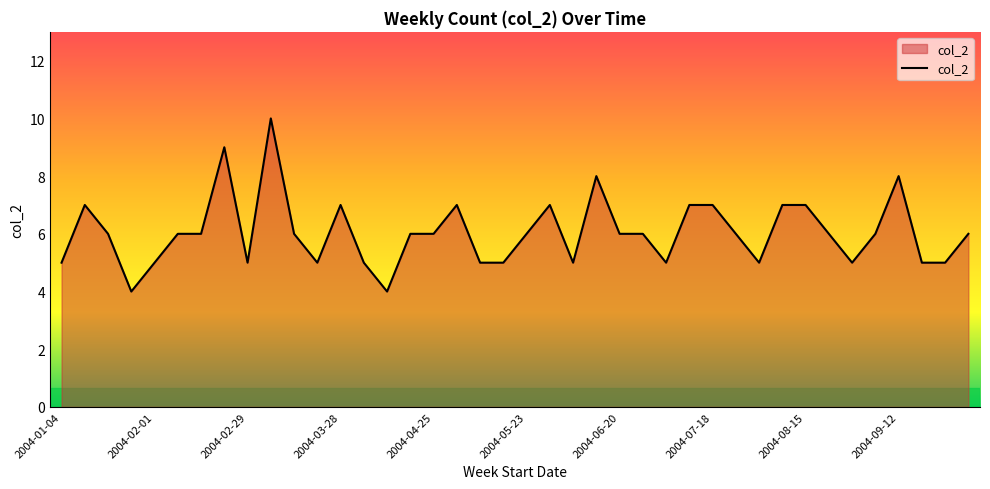

What is the smallest value displayed?

4